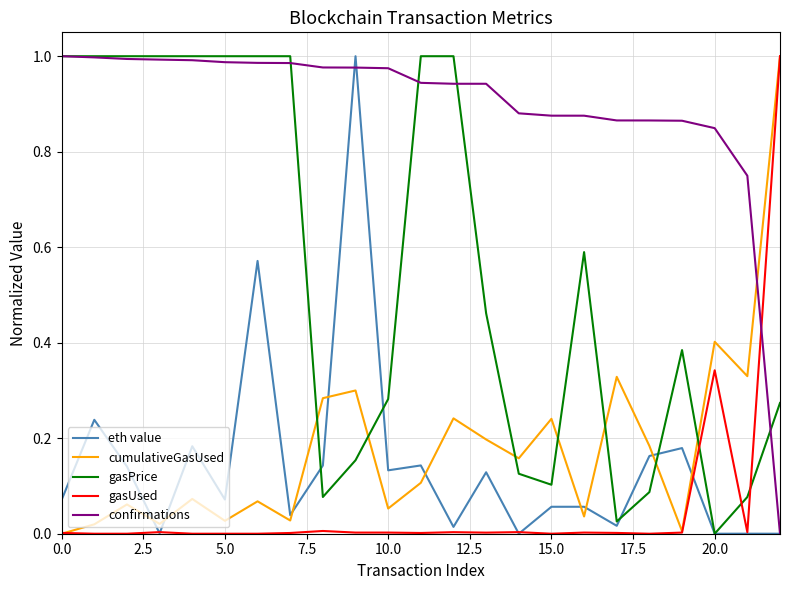

Which series has the largest total across all categories?

confirmations